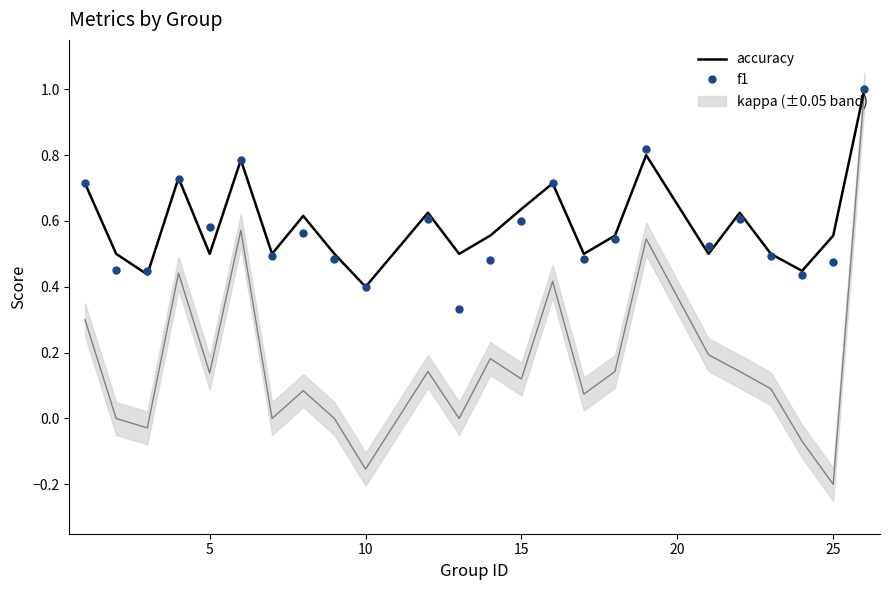

At which label does accuracy reach its minimum?

10